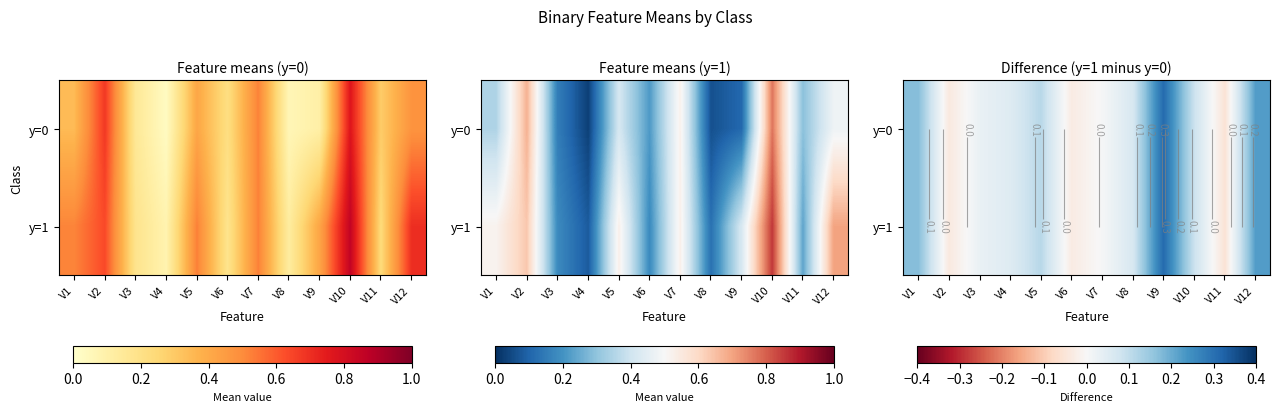

The value of y=0 at V5 is 0.0. True or false?

False